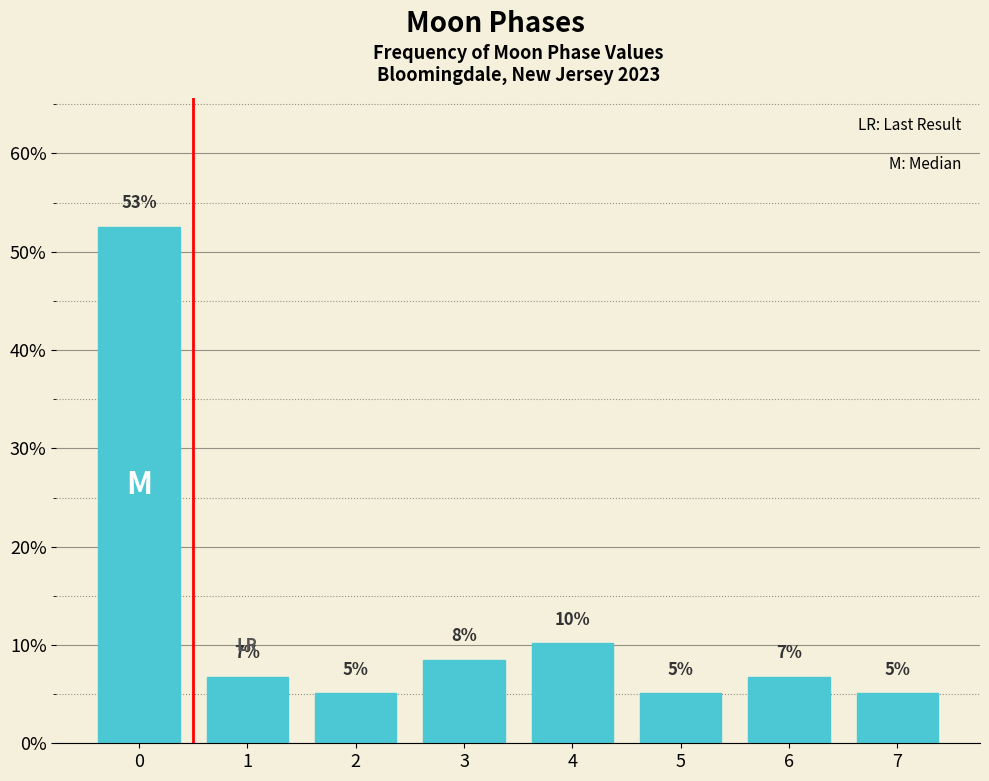

Does the chart contain any negative values?

No